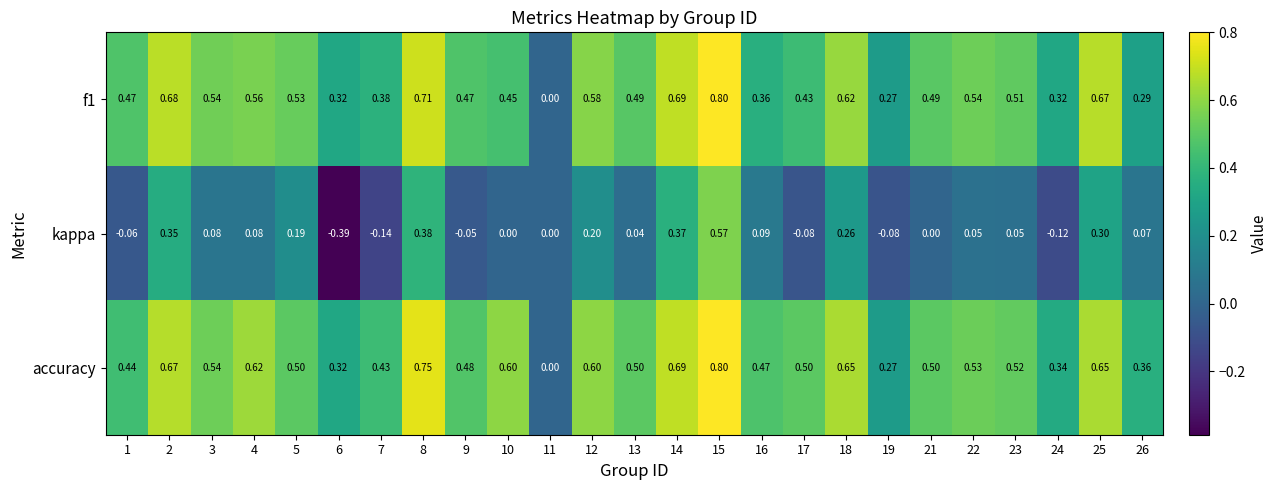

How many series are shown in this chart?

3